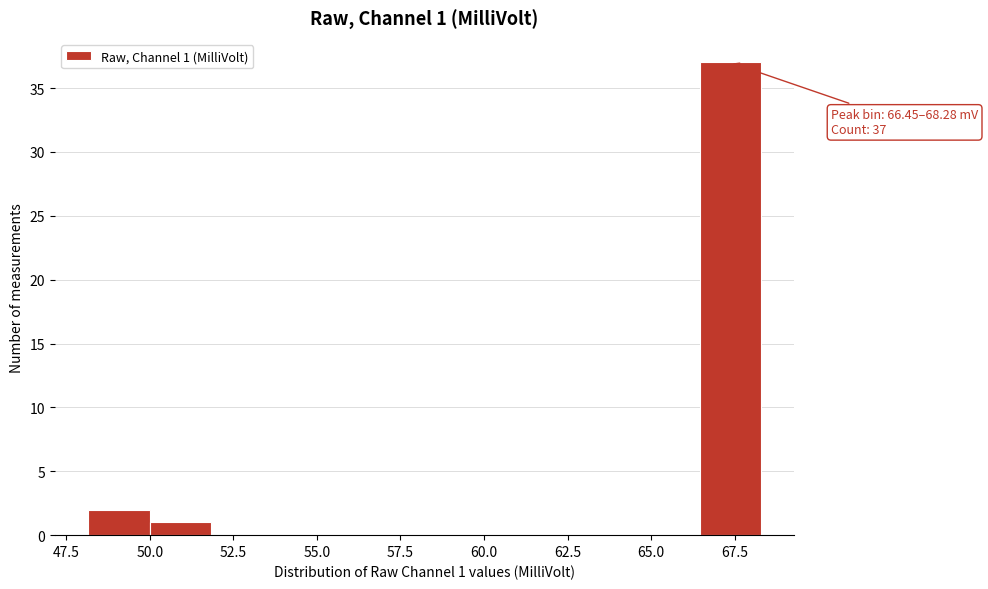

Read against the x-axis, roughly where is the centre of the tallest bar?

67.5